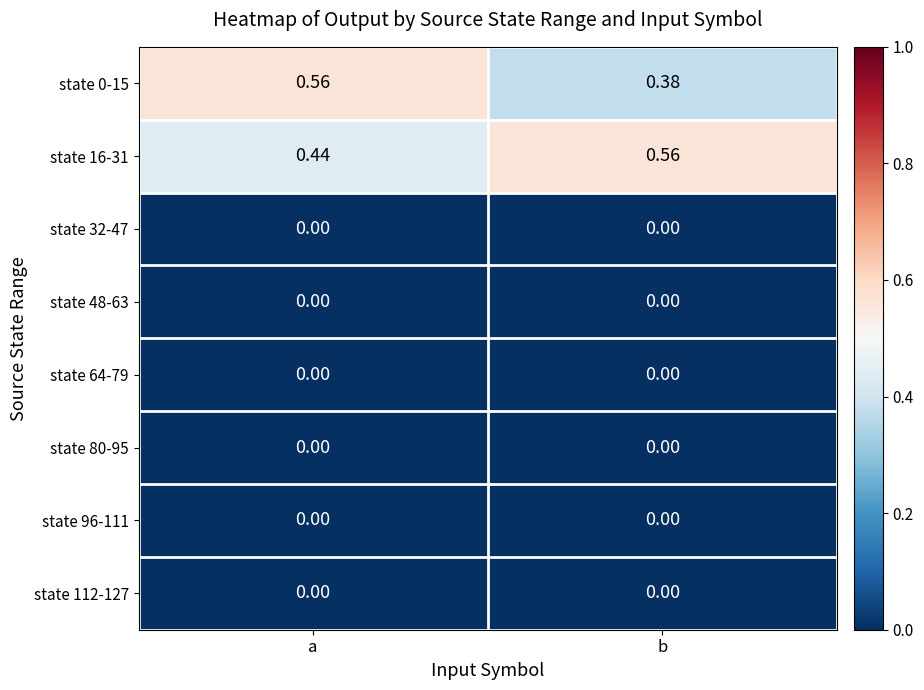

Rank the categories by state 16-31 value from lowest to highest.

a, b